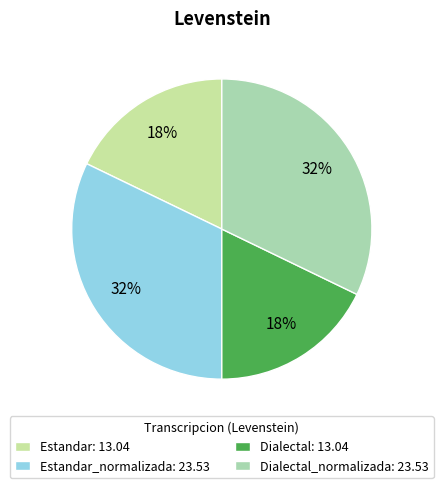

How many slices are in this pie chart?

4